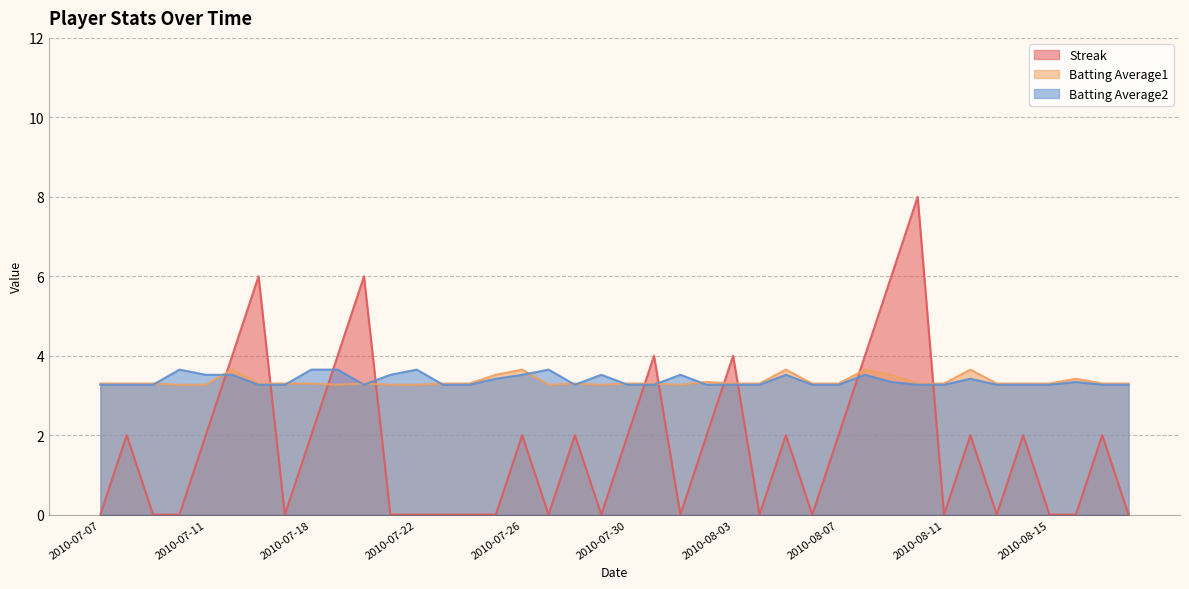

What value does the Streak series have at 2010-08-17?

2.0